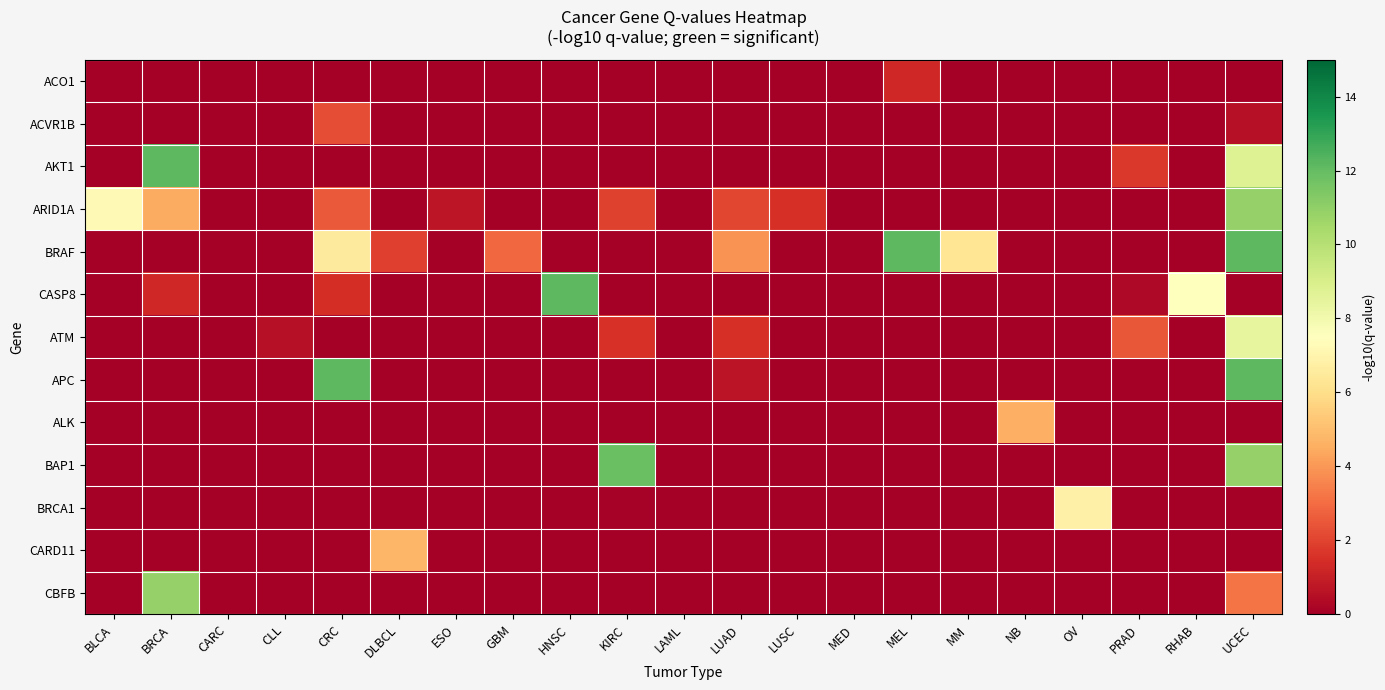

Reading right to left, list all the values displayed in this chart.

ACO1: UCEC=-0.0	RHAB=-0.0	PRAD=-0.0	OV=-0.0	NB=-0.0	MM=-0.0	MEL=1.2	MED=-0.0	LUSC=-0.0	LUAD=-0.0	LAML=-0.0	KIRC=-0.0	HNSC=-0.0	GBM=-0.0	ESO=-0.0	DLBCL=-0.0	CRC=-0.0	CLL=-0.0	CARC=-0.0	BRCA=-0.0	BLCA=-0.0
ACVR1B: UCEC=0.6	RHAB=-0.0	PRAD=-0.0	OV=-0.0	NB=-0.0	MM=-0.0	MEL=-0.0	MED=-0.0	LUSC=-0.0	LUAD=-0.0	LAML=-0.0	KIRC=-0.0	HNSC=-0.0	GBM=-0.0	ESO=-0.0	DLBCL=-0.0	CRC=2.3	CLL=-0.0	CARC=-0.0	BRCA=-0.0	BLCA=-0.0
AKT1: UCEC=8.8	RHAB=-0.0	PRAD=1.7	OV=-0.0	NB=-0.0	MM=-0.0	MEL=-0.0	MED=-0.0	LUSC=-0.0	LUAD=-0.0	LAML=-0.0	KIRC=-0.0	HNSC=-0.0	GBM=-0.0	ESO=-0.0	DLBCL=-0.0	CRC=-0.0	CLL=-0.0	CARC=-0.0	BRCA=12.2	BLCA=-0.0
ARID1A: UCEC=10.9	RHAB=-0.0	PRAD=-0.0	OV=-0.0	NB=-0.0	MM=-0.0	MEL=-0.0	MED=-0.0	LUSC=1.5	LUAD=2.1	LAML=-0.0	KIRC=2.0	HNSC=-0.0	GBM=-0.0	ESO=0.8	DLBCL=-0.0	CRC=2.5	CLL=-0.0	CARC=-0.0	BRCA=4.5	BLCA=7.3
BRAF: UCEC=12.2	RHAB=-0.0	PRAD=-0.0	OV=-0.0	NB=-0.0	MM=6.3	MEL=12.2	MED=-0.0	LUSC=-0.0	LUAD=3.9	LAML=-0.0	KIRC=-0.0	HNSC=-0.0	GBM=2.9	ESO=-0.0	DLBCL=1.9	CRC=6.5	CLL=-0.0	CARC=-0.0	BRCA=-0.0	BLCA=-0.0
CASP8: UCEC=-0.0	RHAB=7.5	PRAD=0.3	OV=-0.0	NB=-0.0	MM=-0.0	MEL=-0.0	MED=-0.0	LUSC=-0.0	LUAD=-0.0	LAML=-0.0	KIRC=-0.0	HNSC=12.2	GBM=-0.0	ESO=-0.0	DLBCL=-0.0	CRC=1.4	CLL=-0.0	CARC=-0.0	BRCA=1.2	BLCA=-0.0
ATM: UCEC=8.4	RHAB=-0.0	PRAD=2.5	OV=-0.0	NB=-0.0	MM=-0.0	MEL=-0.0	MED=-0.0	LUSC=-0.0	LUAD=1.5	LAML=-0.0	KIRC=1.5	HNSC=-0.0	GBM=-0.0	ESO=-0.0	DLBCL=-0.0	CRC=-0.0	CLL=0.6	CARC=-0.0	BRCA=-0.0	BLCA=-0.0
APC: UCEC=12.2	RHAB=-0.0	PRAD=-0.0	OV=-0.0	NB=-0.0	MM=-0.0	MEL=-0.0	MED=-0.0	LUSC=-0.0	LUAD=0.7	LAML=-0.0	KIRC=-0.0	HNSC=-0.0	GBM=-0.0	ESO=-0.0	DLBCL=-0.0	CRC=12.2	CLL=-0.0	CARC=-0.0	BRCA=-0.0	BLCA=-0.0
ALK: UCEC=-0.0	RHAB=-0.0	PRAD=-0.0	OV=-0.0	NB=4.6	MM=-0.0	MEL=-0.0	MED=-0.0	LUSC=-0.0	LUAD=-0.0	LAML=-0.0	KIRC=-0.0	HNSC=-0.0	GBM=-0.0	ESO=-0.0	DLBCL=-0.0	CRC=-0.0	CLL=-0.0	CARC=-0.0	BRCA=-0.0	BLCA=-0.0
BAP1: UCEC=10.9	RHAB=-0.0	PRAD=-0.0	OV=-0.0	NB=-0.0	MM=-0.0	MEL=-0.0	MED=-0.0	LUSC=-0.0	LUAD=-0.0	LAML=-0.0	KIRC=11.9	HNSC=-0.0	GBM=-0.0	ESO=-0.0	DLBCL=-0.0	CRC=-0.0	CLL=-0.0	CARC=-0.0	BRCA=-0.0	BLCA=-0.0
BRCA1: UCEC=-0.0	RHAB=-0.0	PRAD=-0.0	OV=6.8	NB=-0.0	MM=-0.0	MEL=-0.0	MED=-0.0	LUSC=-0.0	LUAD=-0.0	LAML=-0.0	KIRC=0.1	HNSC=-0.0	GBM=-0.0	ESO=-0.0	DLBCL=-0.0	CRC=-0.0	CLL=-0.0	CARC=-0.0	BRCA=-0.0	BLCA=-0.0
CARD11: UCEC=-0.0	RHAB=-0.0	PRAD=-0.0	OV=-0.0	NB=-0.0	MM=-0.0	MEL=-0.0	MED=-0.0	LUSC=-0.0	LUAD=-0.0	LAML=-0.0	KIRC=-0.0	HNSC=-0.0	GBM=-0.0	ESO=-0.0	DLBCL=4.8	CRC=-0.0	CLL=-0.0	CARC=-0.0	BRCA=-0.0	BLCA=-0.0
CBFB: UCEC=3.2	RHAB=-0.0	PRAD=-0.0	OV=-0.0	NB=-0.0	MM=-0.0	MEL=-0.0	MED=-0.0	LUSC=-0.0	LUAD=-0.0	LAML=-0.0	KIRC=-0.0	HNSC=-0.0	GBM=-0.0	ESO=-0.0	DLBCL=-0.0	CRC=-0.0	CLL=-0.0	CARC=-0.0	BRCA=10.9	BLCA=-0.0